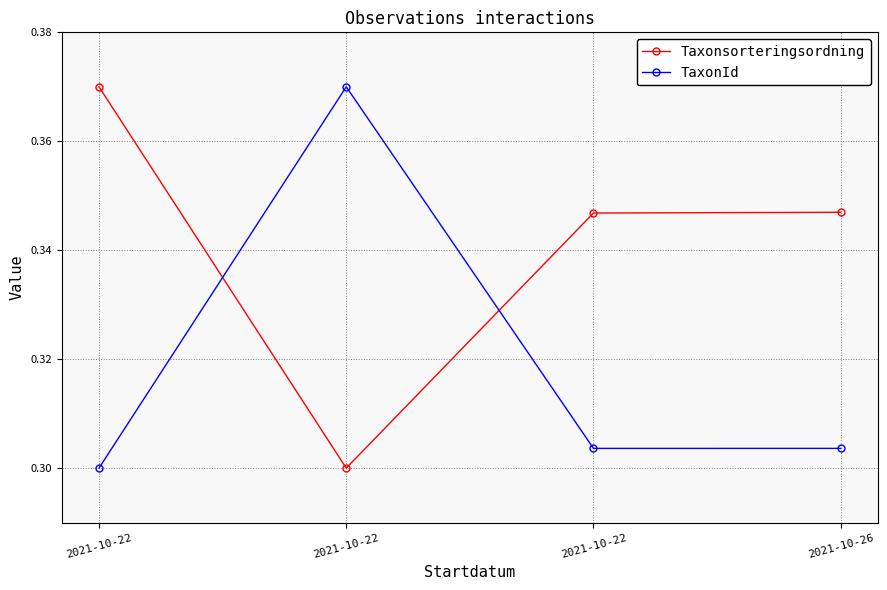

Does the chart have visible grid lines?

Yes